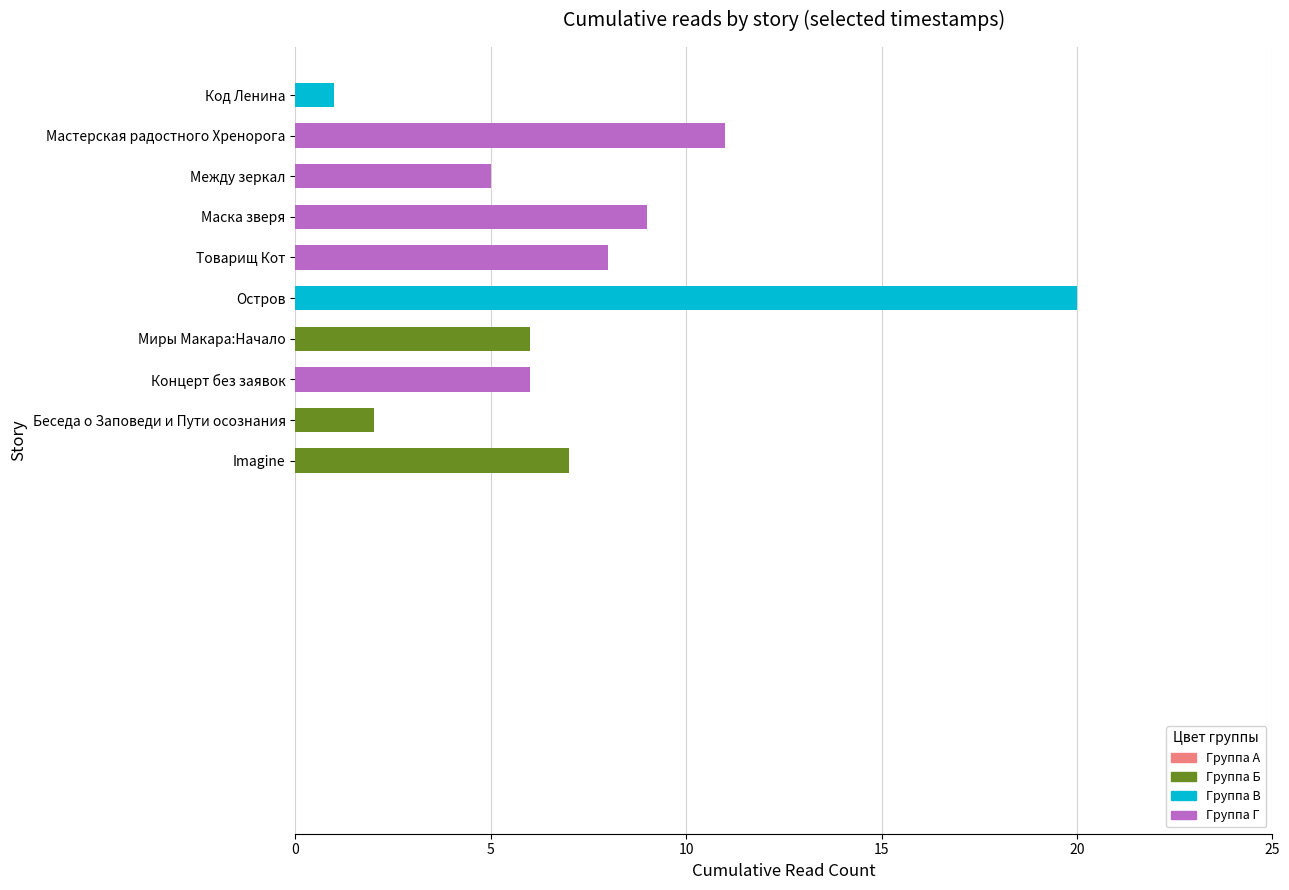

Does the chart contain any negative values?

No